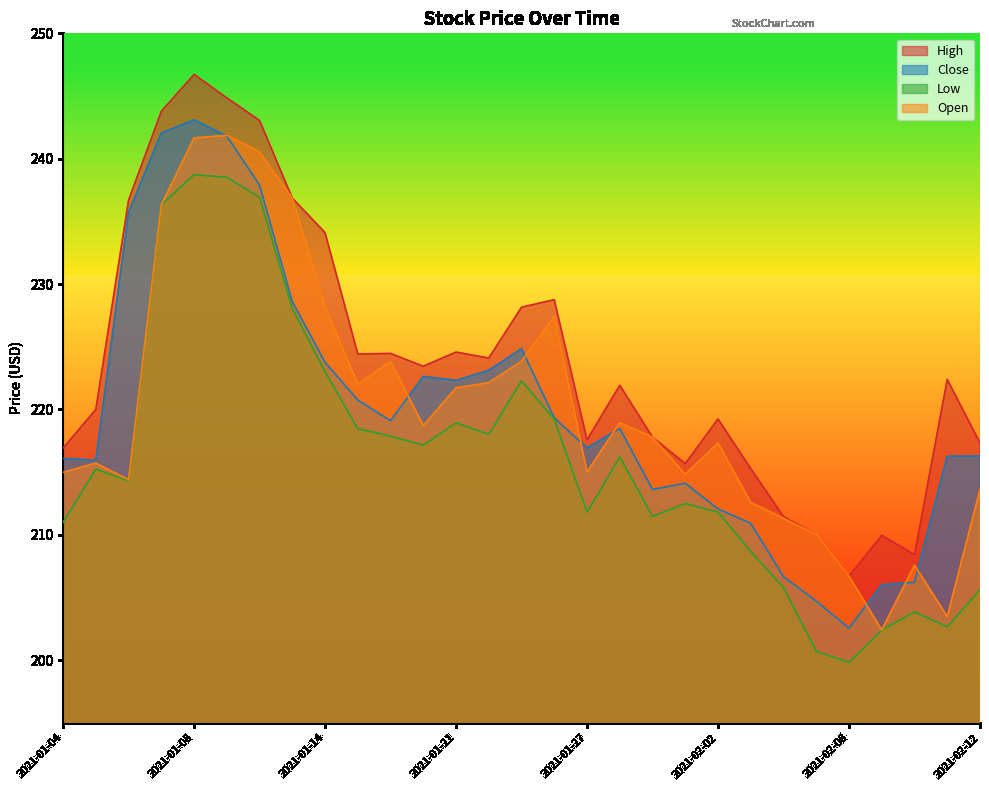

How many data points in High are less than 222?

14